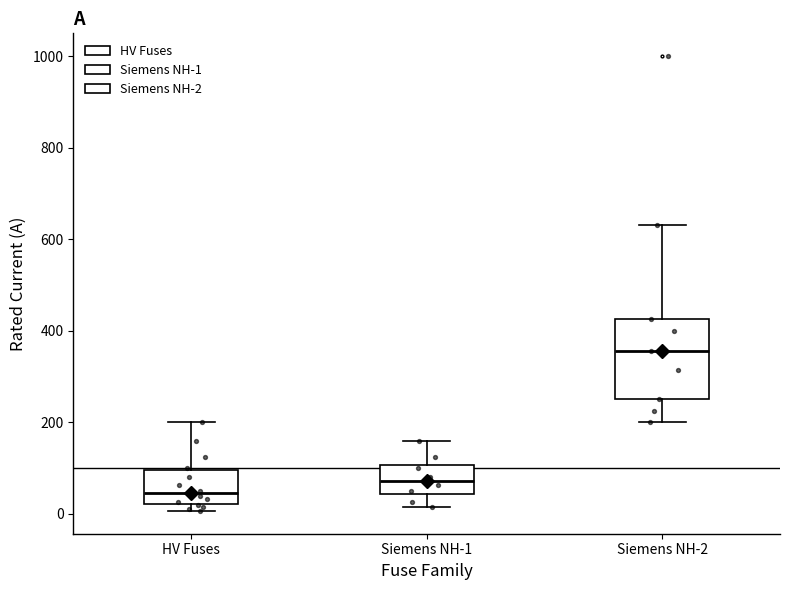

Which box is the tallest, from its lower edge to its upper edge?

Siemens NH-2